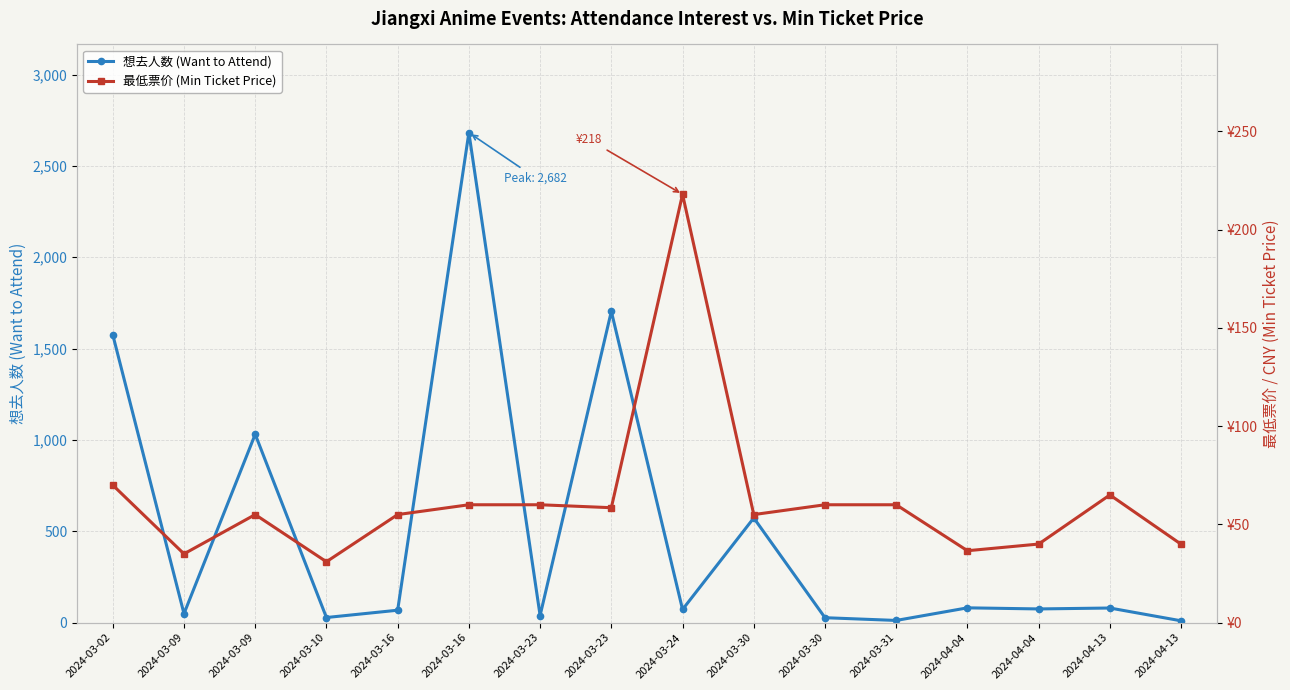

What are all the series names shown in the legend?

想去人数 (Want to Attend), 最低票价 (Min Ticket Price)